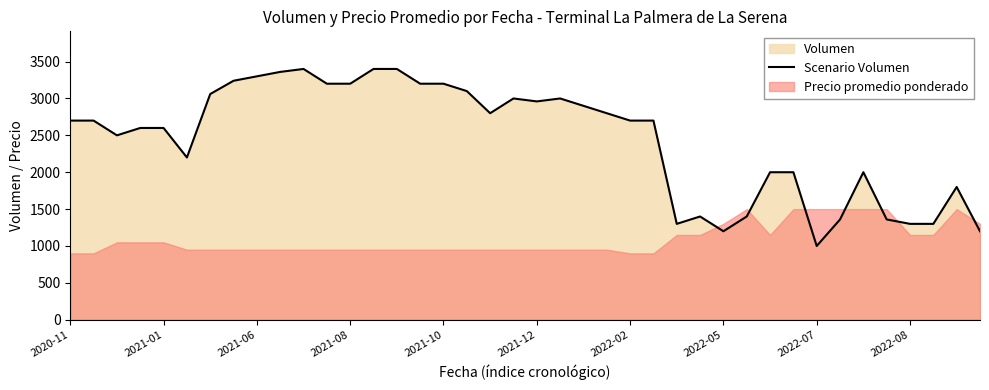

Which category has the lowest value in the Scenario Volumen series?

2022-07